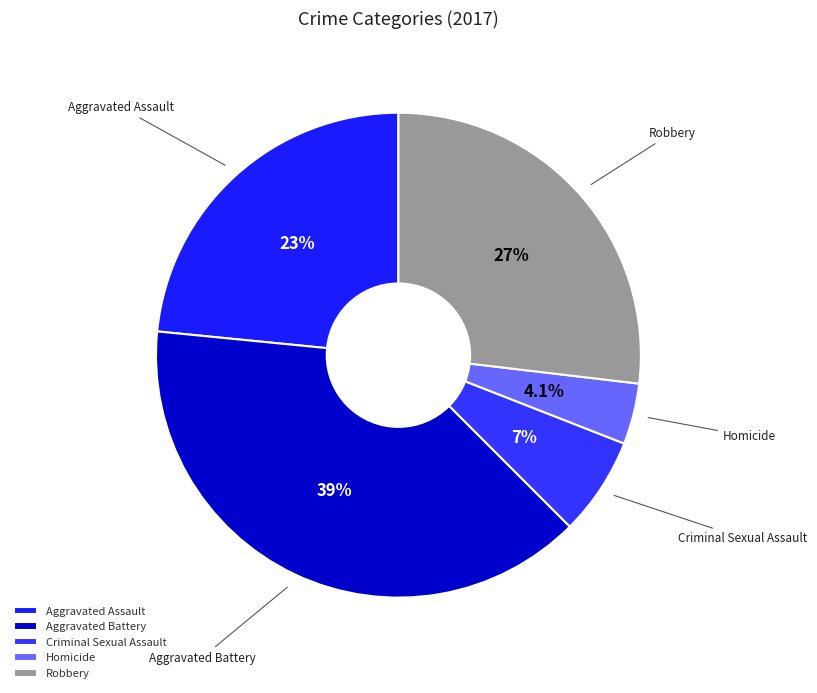

What is the largest slice in the pie chart?

Aggravated Battery